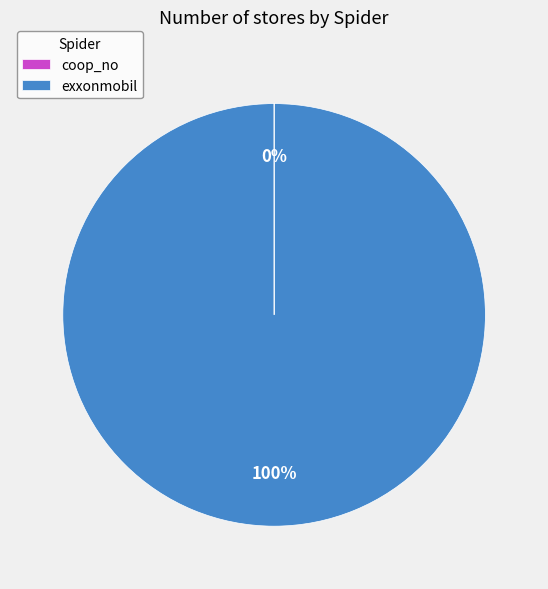

Which slice represents more than half of the pie?

exxonmobil